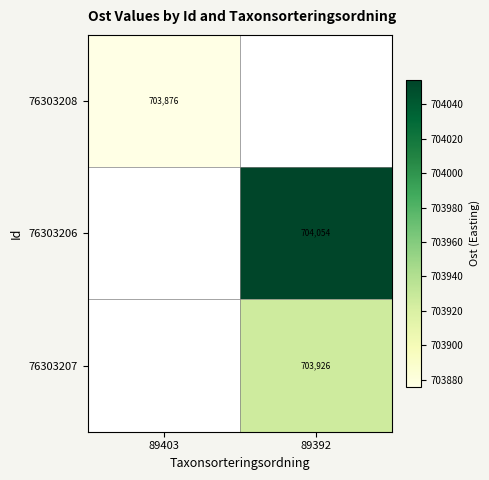

True or false: 76303207 has a value of 1197425 at 89392.

False